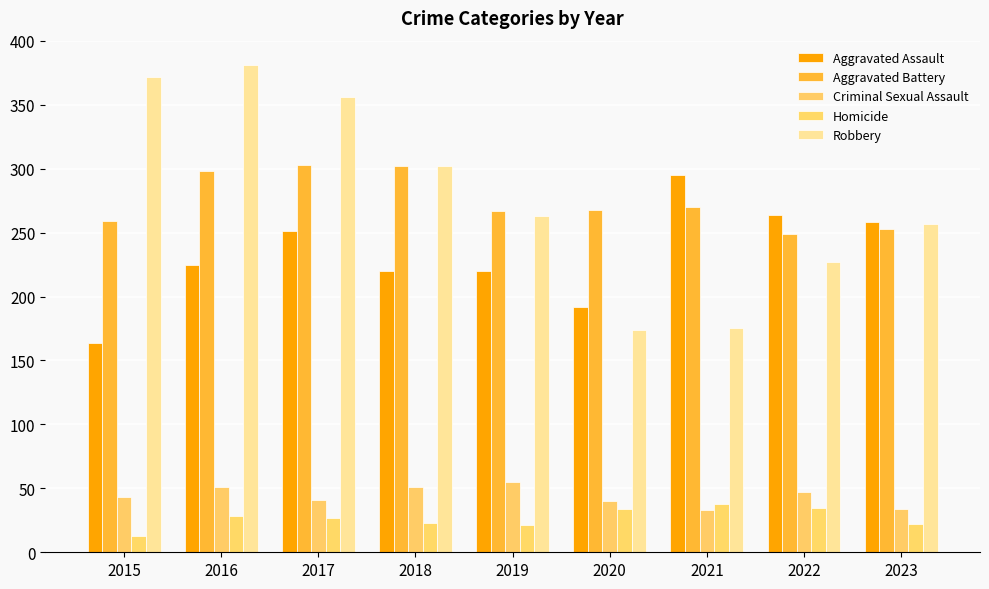

Count the number of categories in the chart.

9